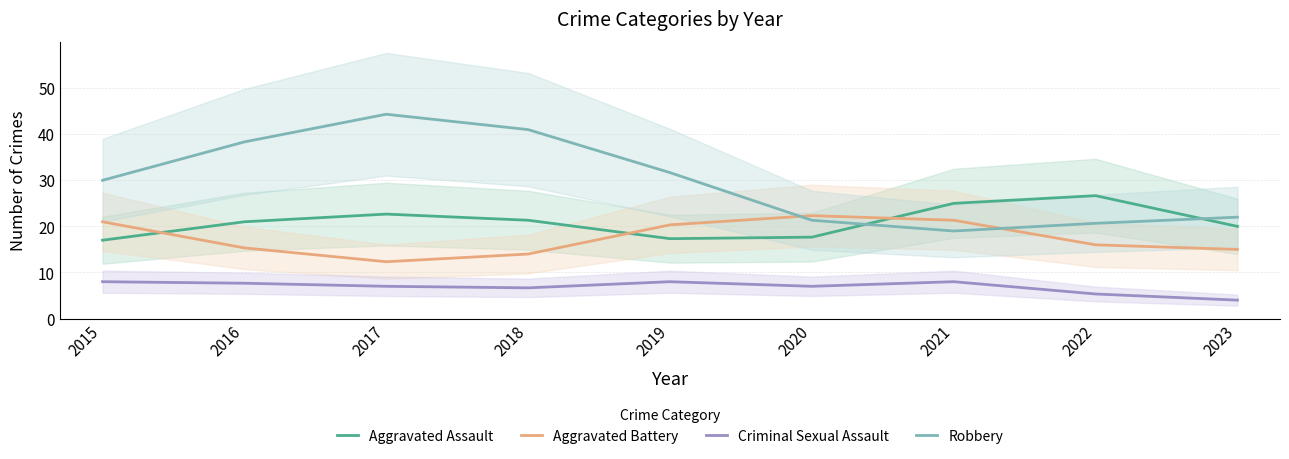

In Aggravated Assault, how many points are higher than both neighbors (excluding endpoints)?

2